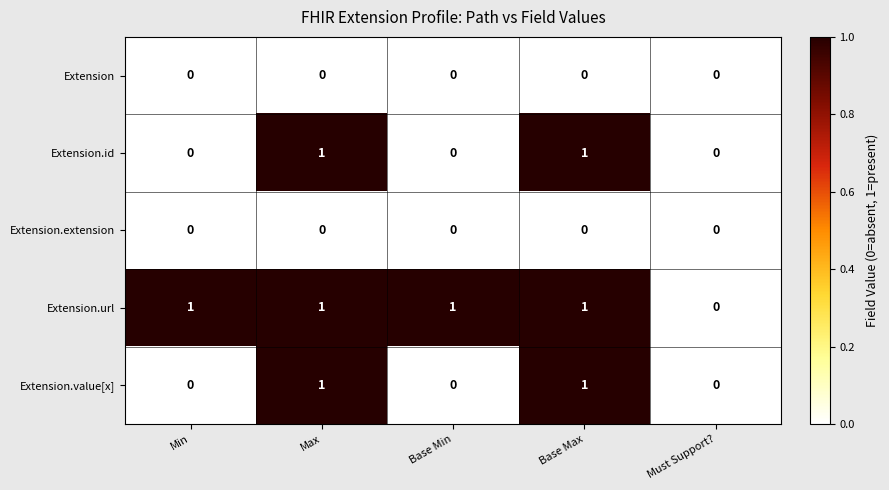

Which series has the largest total across all categories?

Extension.url